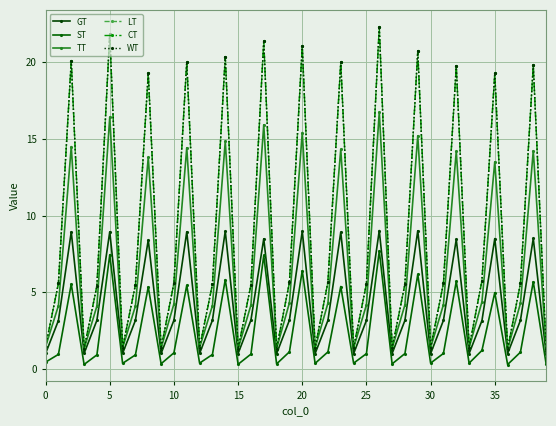

How many interior local valleys does the ST series have?

12